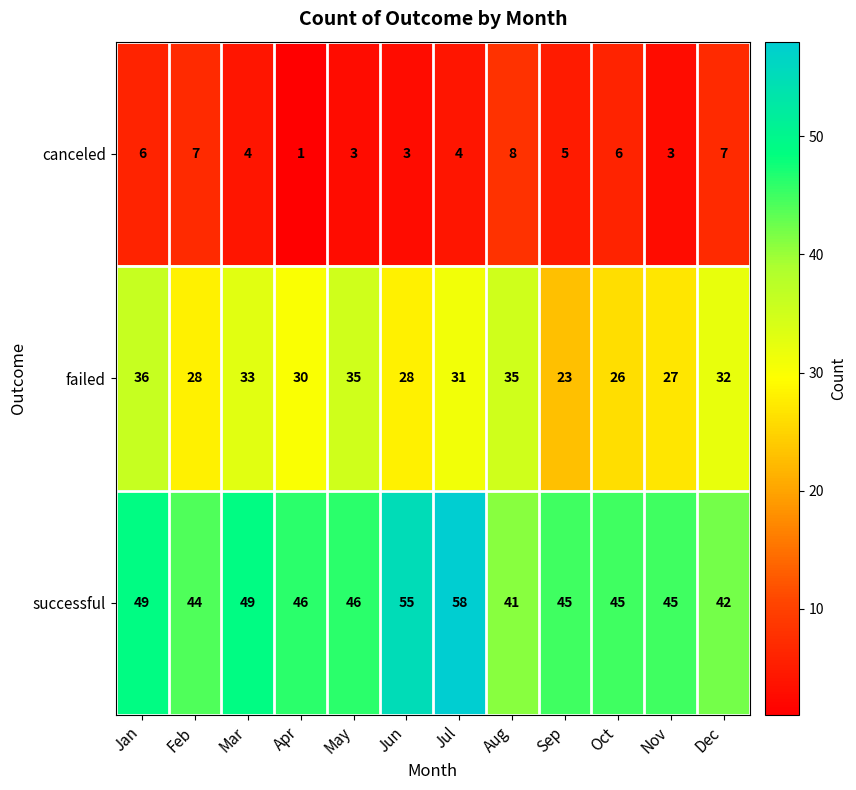

At which label does failed first exceed 31?

Jan